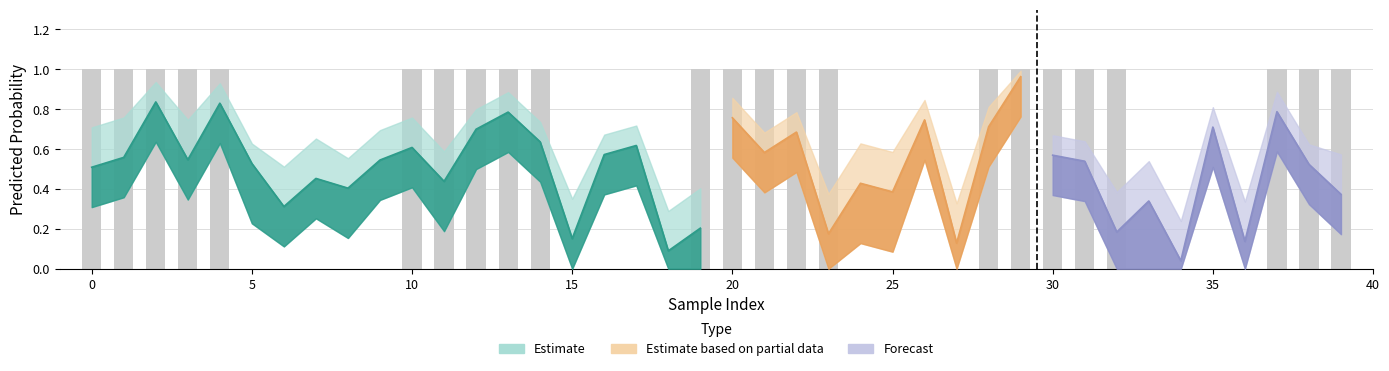

What is the sum of all values?

23